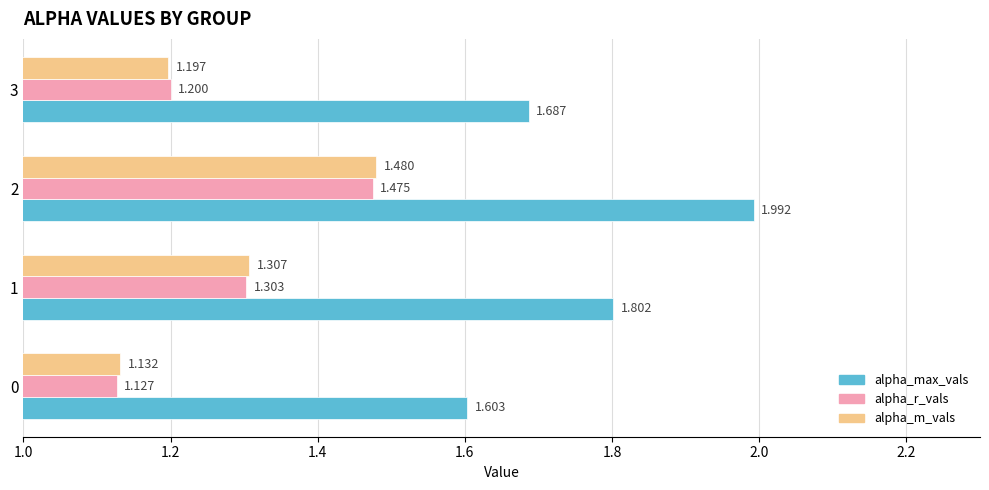

Is the value of alpha_r_vals at 1 greater than the value of alpha_m_vals at 1?

No